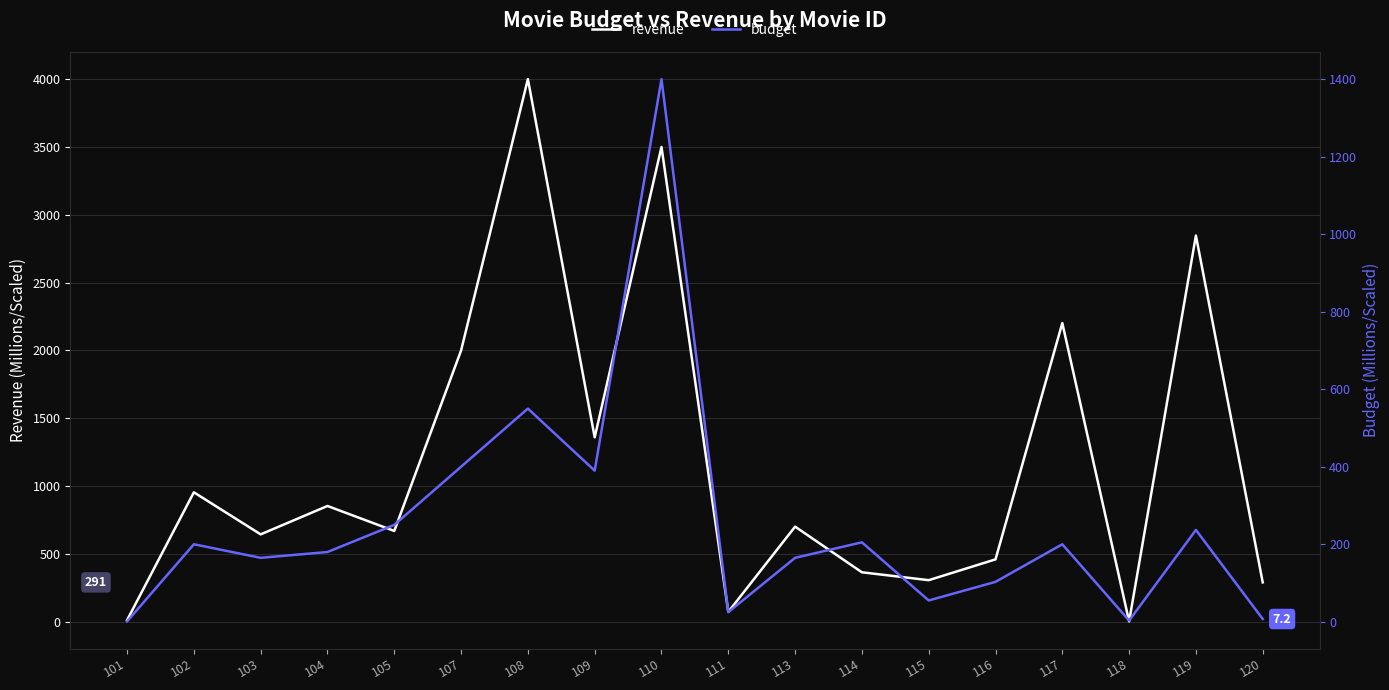

What value does the budget series have at 119?

237.0